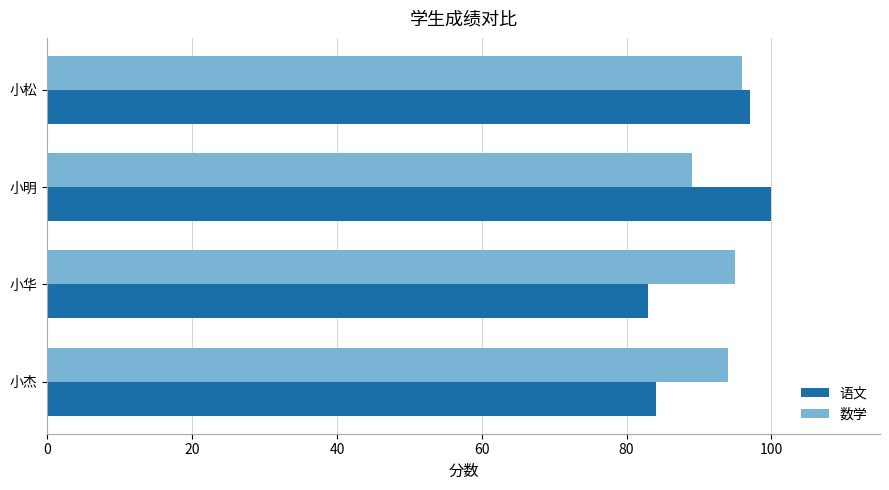

Rank the series by their maximum value, from lowest to highest.

数学, 语文